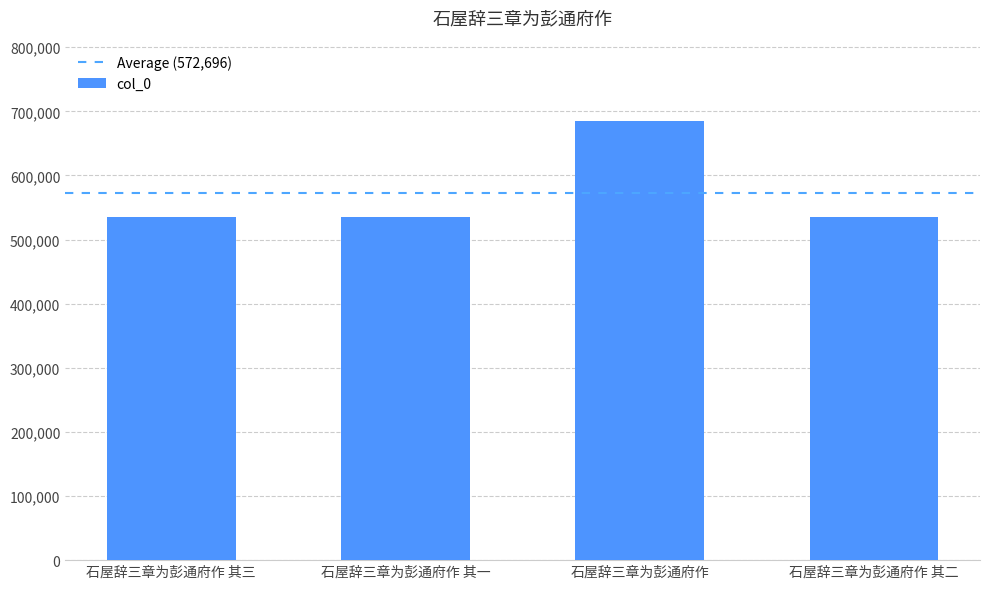

What is the label of the 1st bar from the right?

石屋辞三章为彭通府作 其二